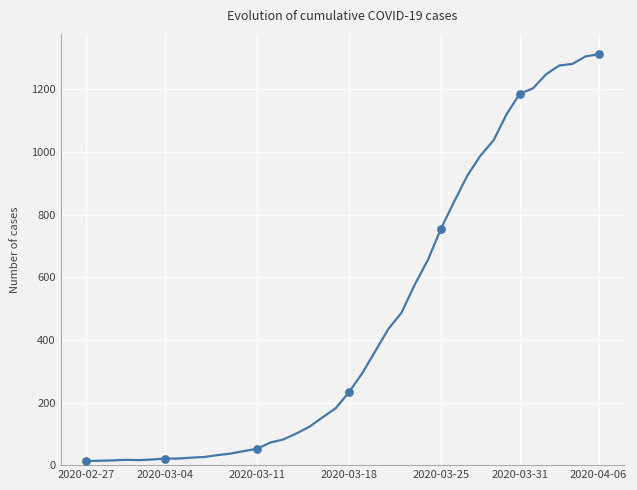

What is the maximum value shown in the chart?

1312